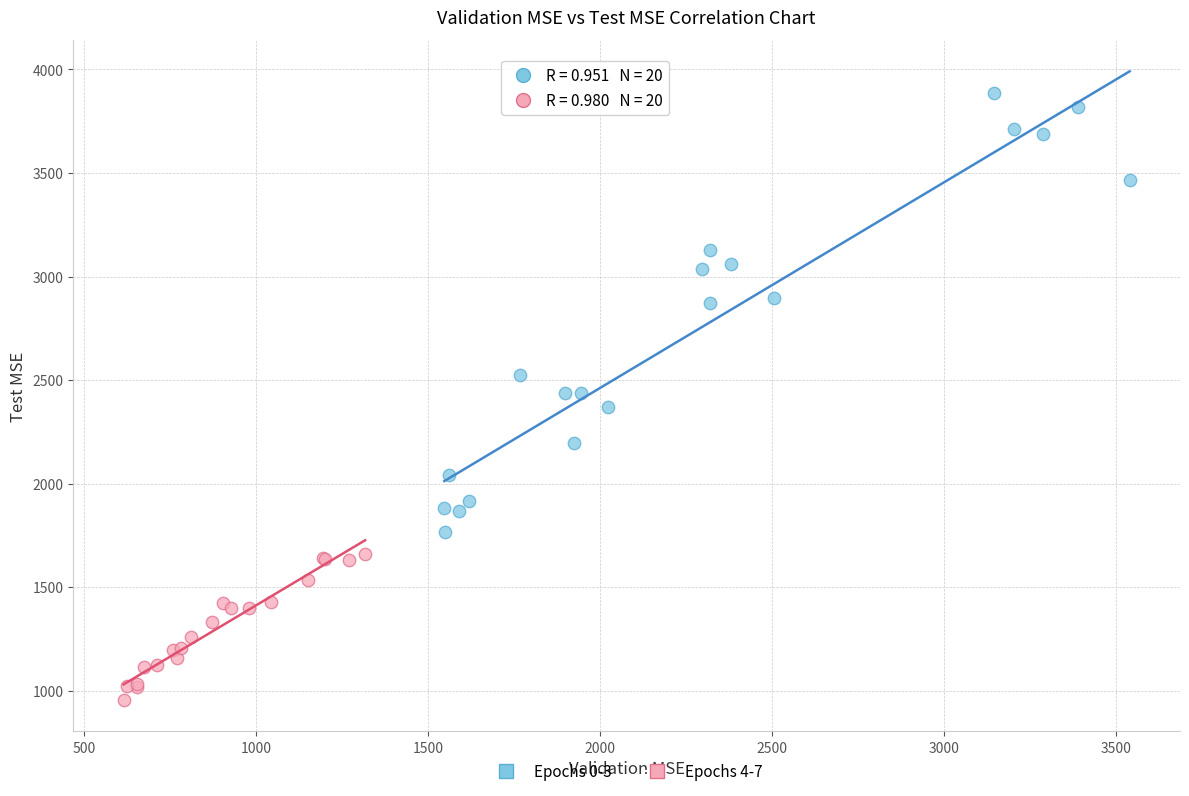

Which series reaches the minimum Y coordinate?

Epochs 4-7